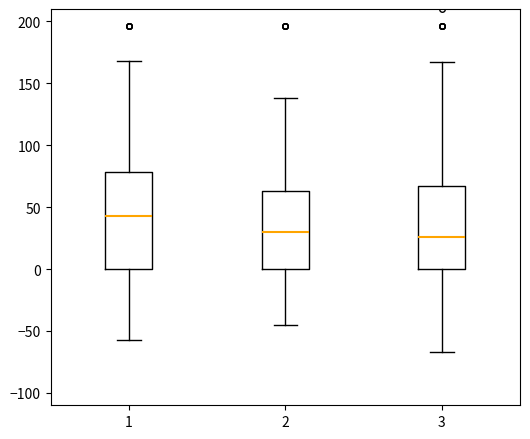

Reading left to right, read every box against the y-axis: the position of its median line, the range the box covers, and the ends of its whiskers. The values are not printed on the chart, so give them approximately, as read against the axis.

1: median 45, box 0 to 80, whiskers -55 to 170
2: median 30, box 0 to 65, whiskers -45 to 140
3: median 25, box 0 to 65, whiskers -65 to 165